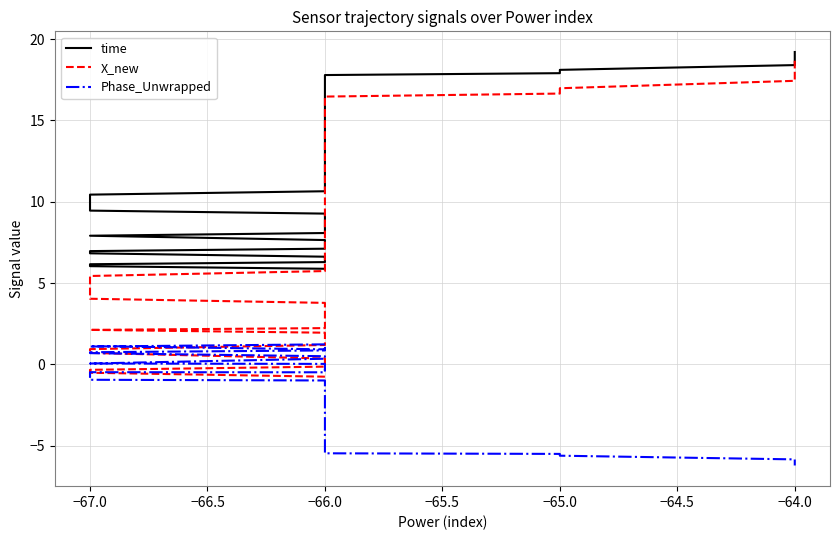

How many interior local peaks does the Phase_Unwrapped series have?

7